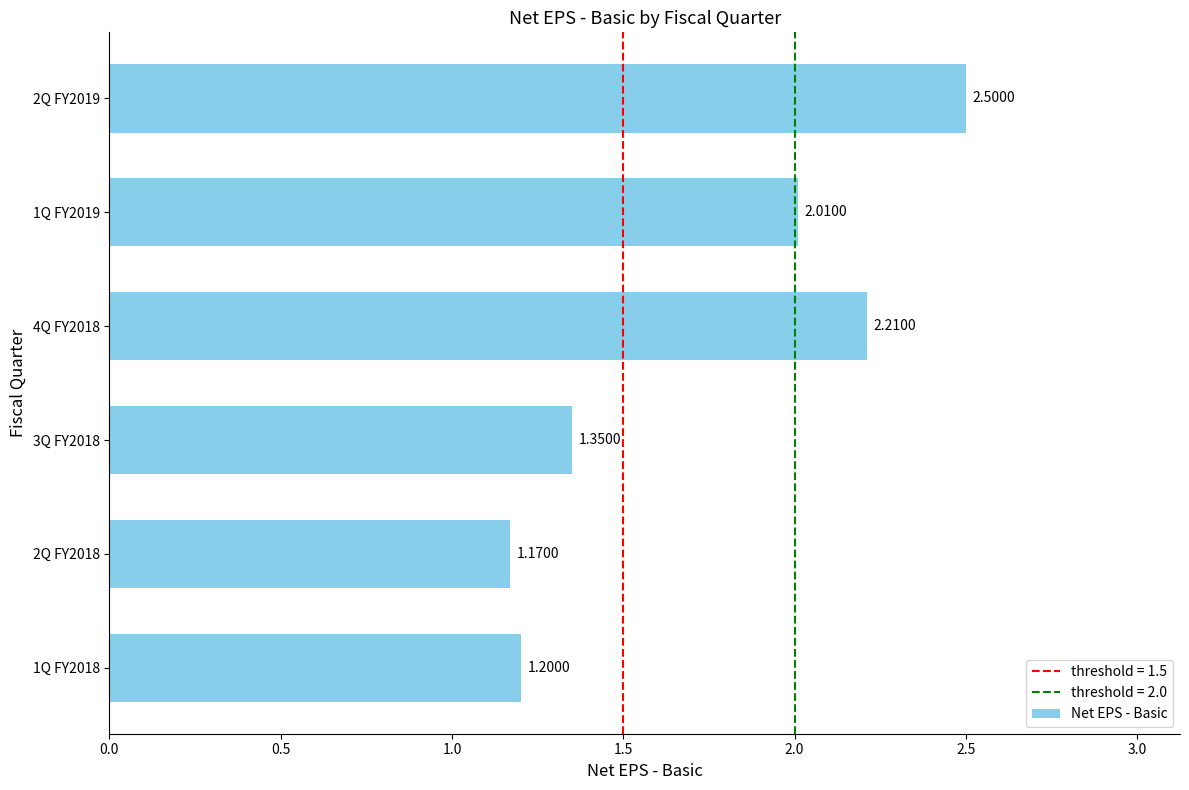

What is the smallest value displayed?

1.2